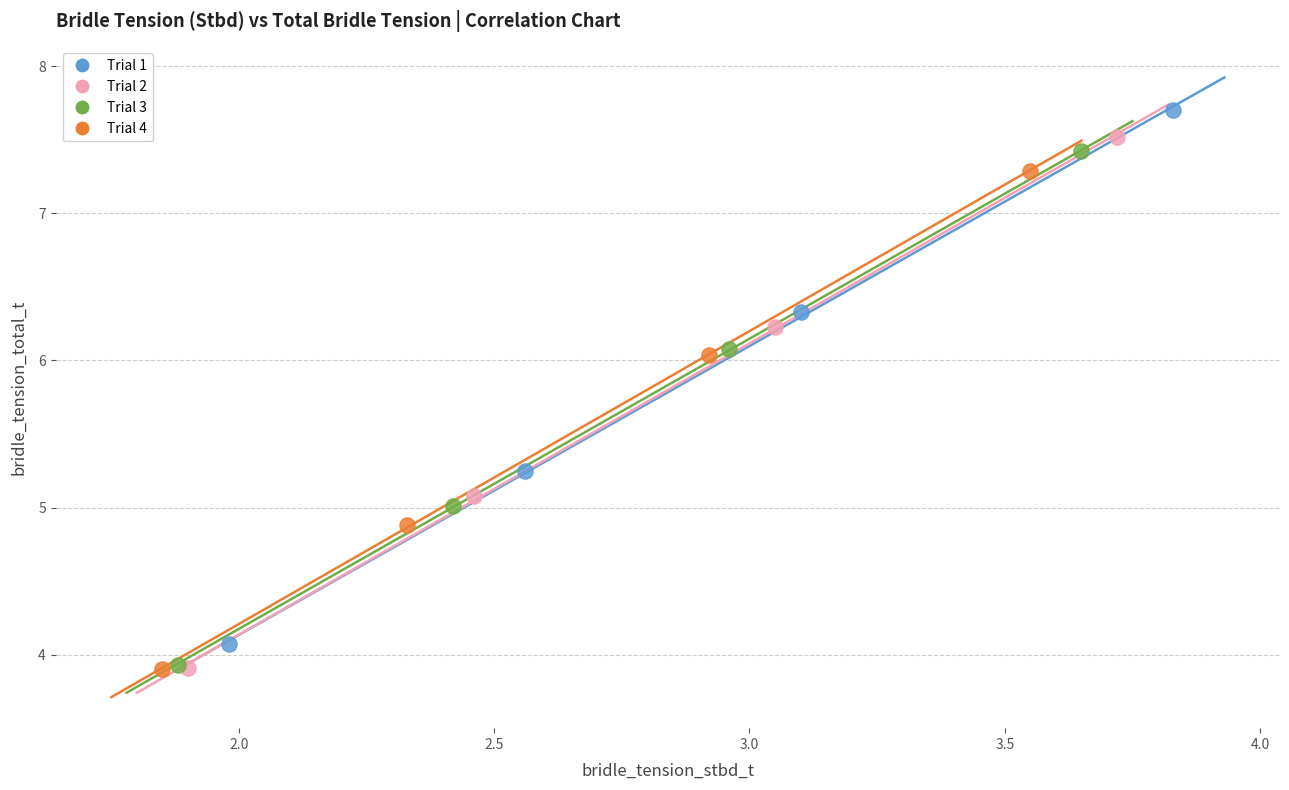

Which series has the widest spread of Y values?

Trial 1